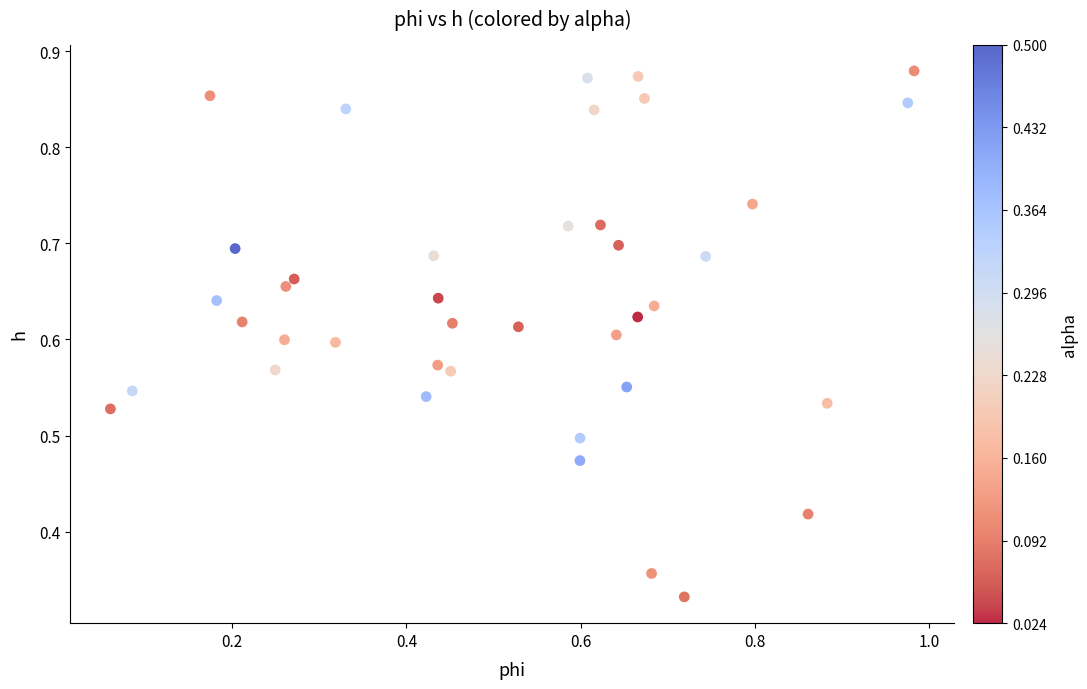

Count the number of points in this scatter plot.

40